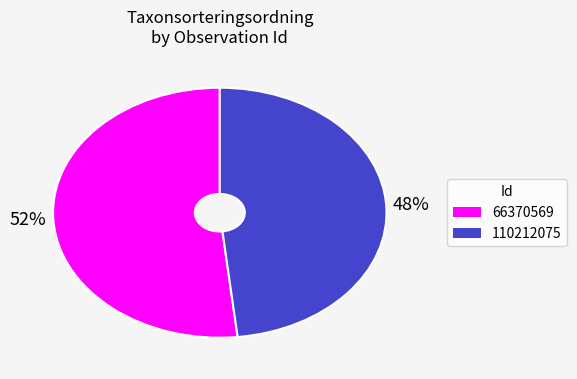

Between 110212075 and 66370569, which is larger?

66370569